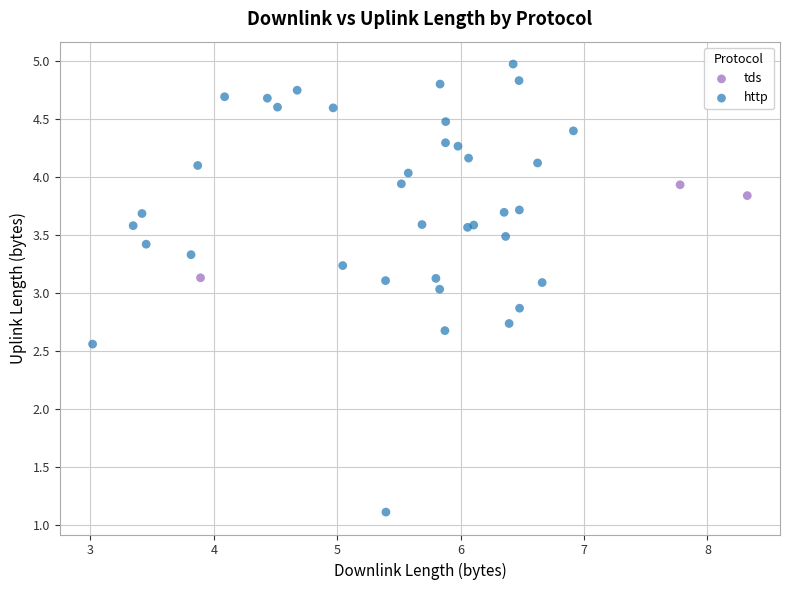

Which series contains the lowest Y value?

http